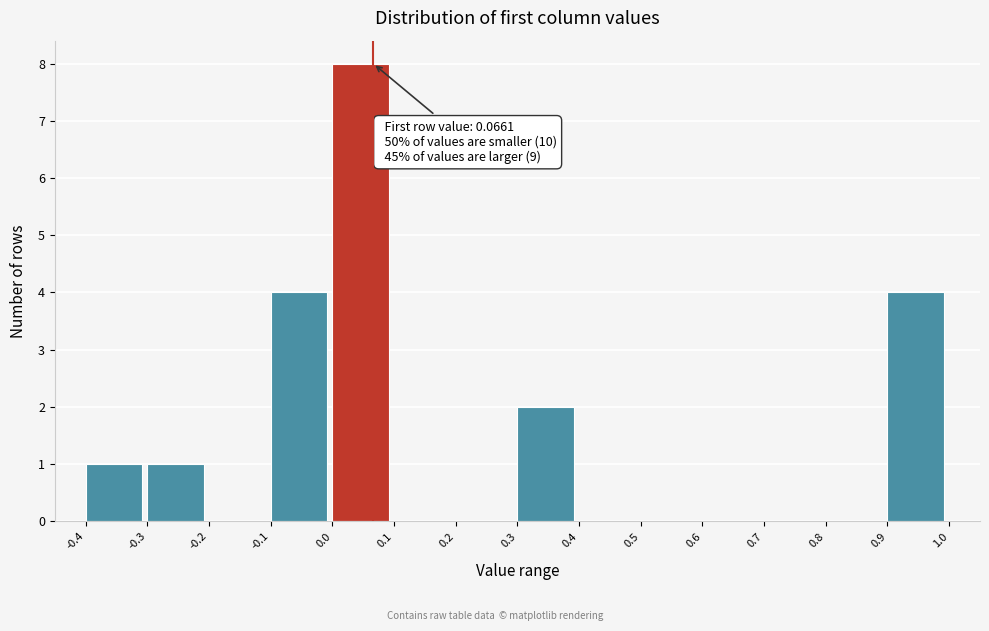

Over which range of the x-axis is the bar tallest?

0.0 to 0.1